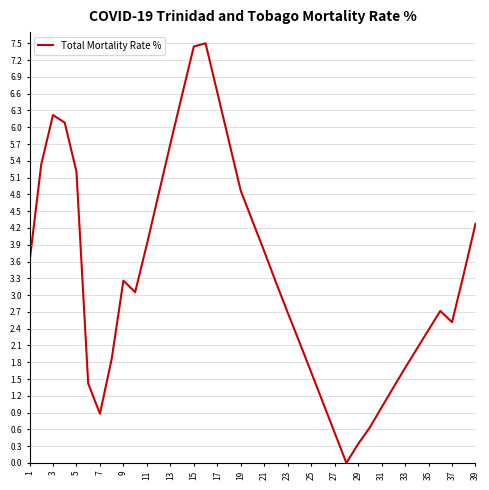

What is the difference between the maximum and minimum values?

7.5